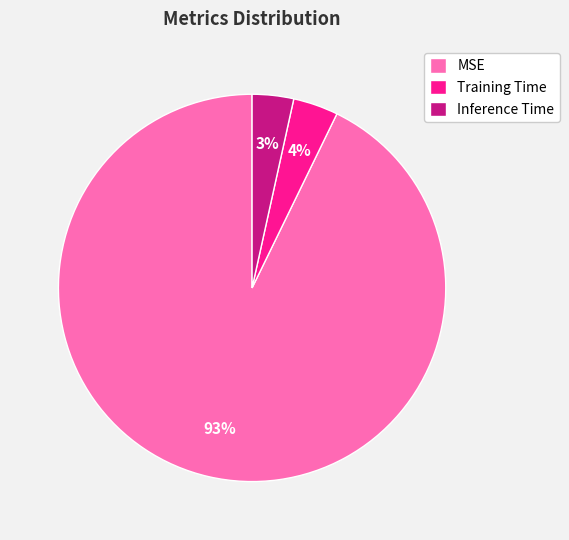

The Inference Time slice represents 3% of the pie. True or false?

True